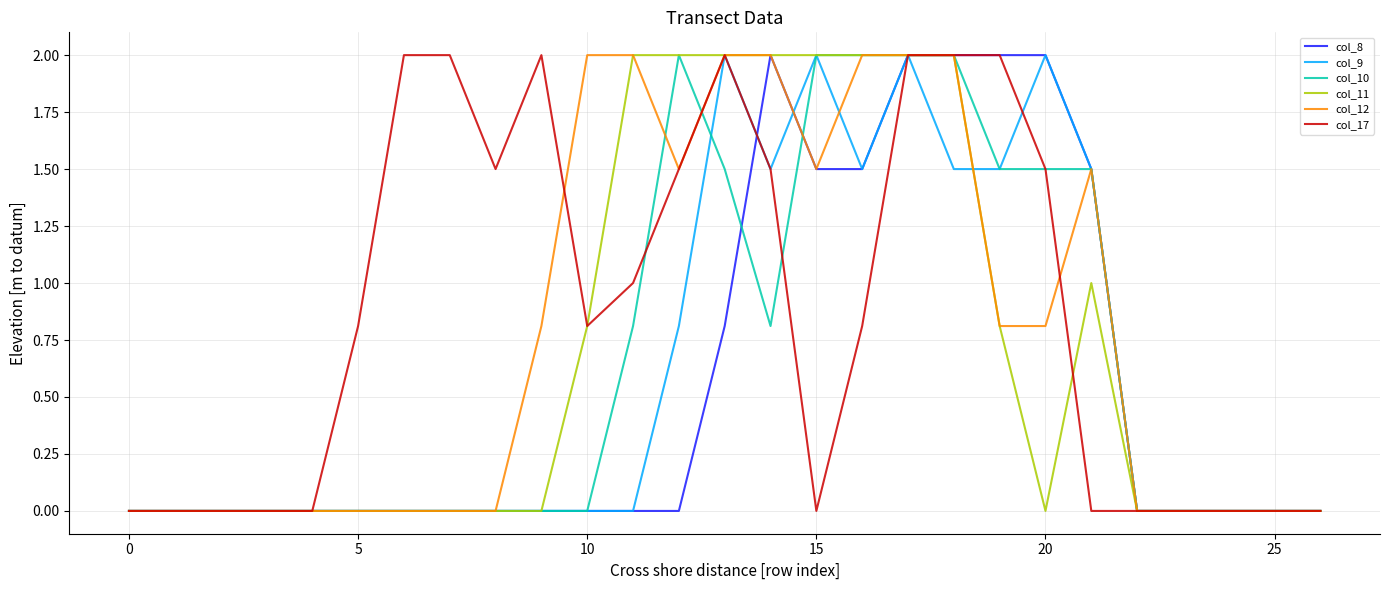

What is the maximum value shown in the chart?

2.0